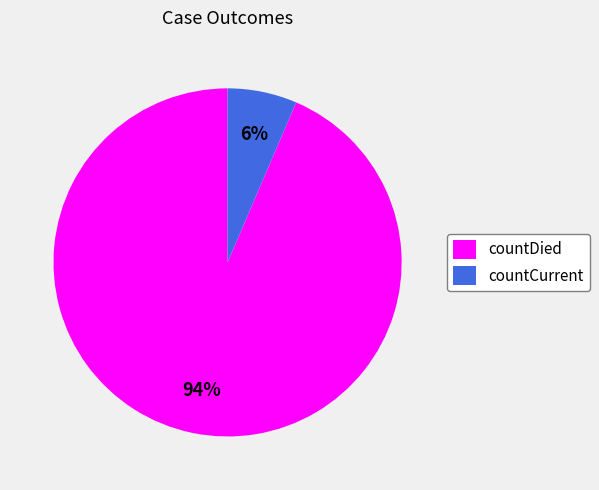

To the nearest percent, what is the average slice percentage?

50%